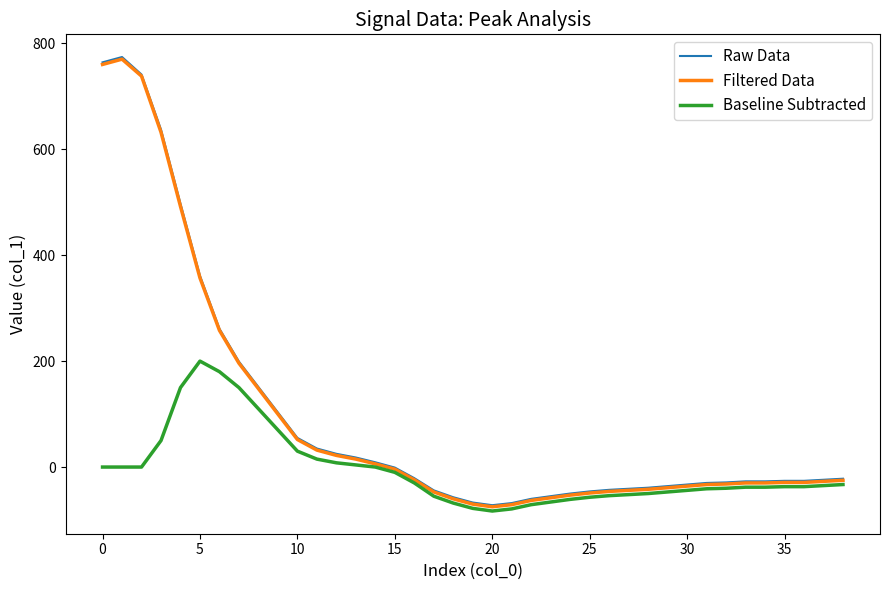

Which series has the largest range (max minus min)?

Raw Data